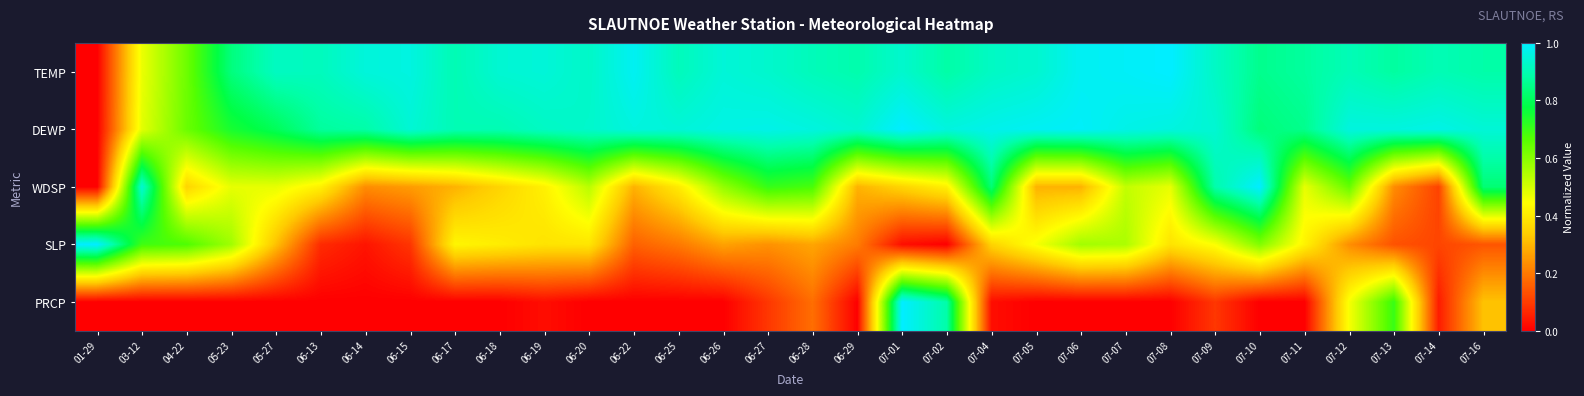

Reading left to right, extract all data points from this chart.

TEMP: 01-29=0.0	03-12=0.5	04-22=0.6	05-23=0.8	05-27=0.9	06-13=0.9	06-14=1.0	06-15=1.0	06-17=0.9	06-18=0.9	06-19=0.9	06-20=0.9	06-22=1.0	06-25=0.9	06-26=0.9	06-27=0.9	06-28=0.9	06-29=0.9	07-01=0.9	07-02=0.9	07-04=0.9	07-05=0.9	07-06=1.0	07-07=1.0	07-08=1.0	07-09=0.9	07-10=0.9	07-11=0.9	07-12=0.9	07-13=0.9	07-14=0.9	07-16=0.9
DEWP: 01-29=0.0	03-12=0.5	04-22=0.6	05-23=0.7	05-27=0.8	06-13=0.9	06-14=0.9	06-15=0.9	06-17=0.9	06-18=0.9	06-19=0.9	06-20=0.9	06-22=1.0	06-25=0.9	06-26=1.0	06-27=1.0	06-28=1.0	06-29=0.9	07-01=1.0	07-02=1.0	07-04=1.0	07-05=1.0	07-06=1.0	07-07=1.0	07-08=1.0	07-09=0.9	07-10=0.8	07-11=0.9	07-12=1.0	07-13=1.0	07-14=1.0	07-16=0.9
WDSP: 01-29=0.0	03-12=0.9	04-22=0.4	05-23=0.5	05-27=0.5	06-13=0.4	06-14=0.2	06-15=0.3	06-17=0.3	06-18=0.4	06-19=0.4	06-20=0.5	06-22=0.3	06-25=0.4	06-26=0.6	06-27=0.7	06-28=0.7	06-29=0.3	07-01=0.4	07-02=0.4	07-04=0.8	07-05=0.3	07-06=0.3	07-07=0.5	07-08=0.5	07-09=0.9	07-10=1.0	07-11=0.5	07-12=0.6	07-13=0.2	07-14=0.1	07-16=0.8
SLP: 01-29=1.0	03-12=0.7	04-22=0.7	05-23=0.6	05-27=0.3	06-13=0.1	06-14=0.0	06-15=0.1	06-17=0.4	06-18=0.4	06-19=0.4	06-20=0.4	06-22=0.2	06-25=0.2	06-26=0.3	06-27=0.2	06-28=0.3	06-29=0.2	07-01=0.0	07-02=0.0	07-04=0.4	07-05=0.5	07-06=0.6	07-07=0.6	07-08=0.4	07-09=0.4	07-10=0.6	07-11=0.4	07-12=0.2	07-13=0.1	07-14=0.1	07-16=0.1
PRCP: 01-29=0.0	03-12=0.0	04-22=0.0	05-23=0.0	05-27=0.0	06-13=0.0	06-14=0.0	06-15=0.0	06-17=0.0	06-18=0.0	06-19=0.0	06-20=0.0	06-22=0.0	06-25=0.0	06-26=0.0	06-27=0.1	06-28=0.2	06-29=0.0	07-01=1.0	07-02=0.9	07-04=0.0	07-05=0.0	07-06=0.0	07-07=0.0	07-08=0.0	07-09=0.1	07-10=0.0	07-11=0.0	07-12=0.5	07-13=0.7	07-14=0.0	07-16=0.3